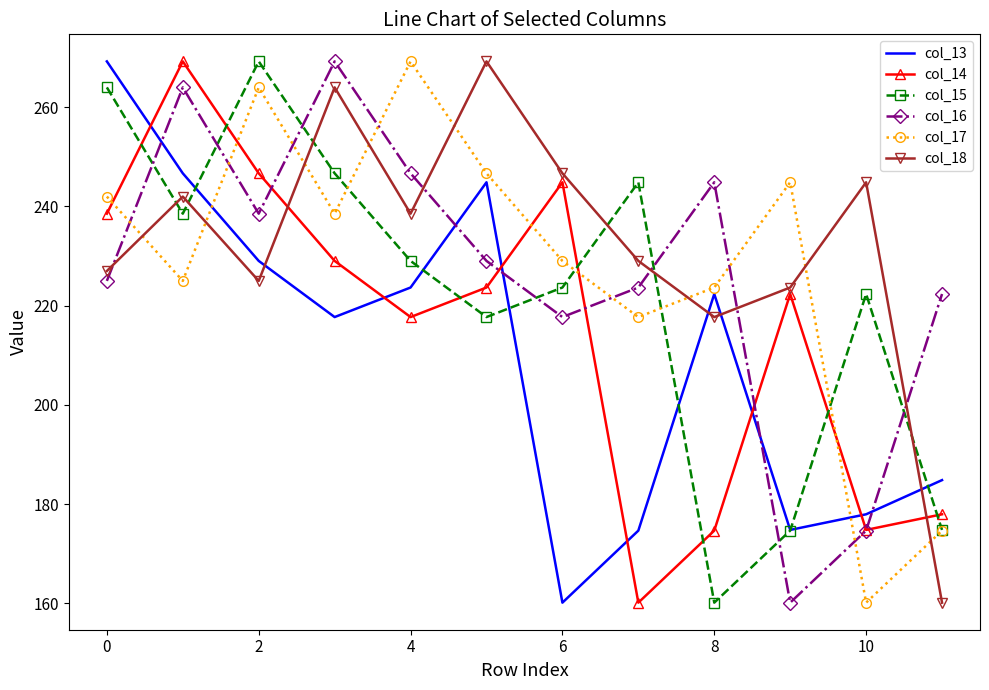

What is the maximum value shown in the chart?

269.3